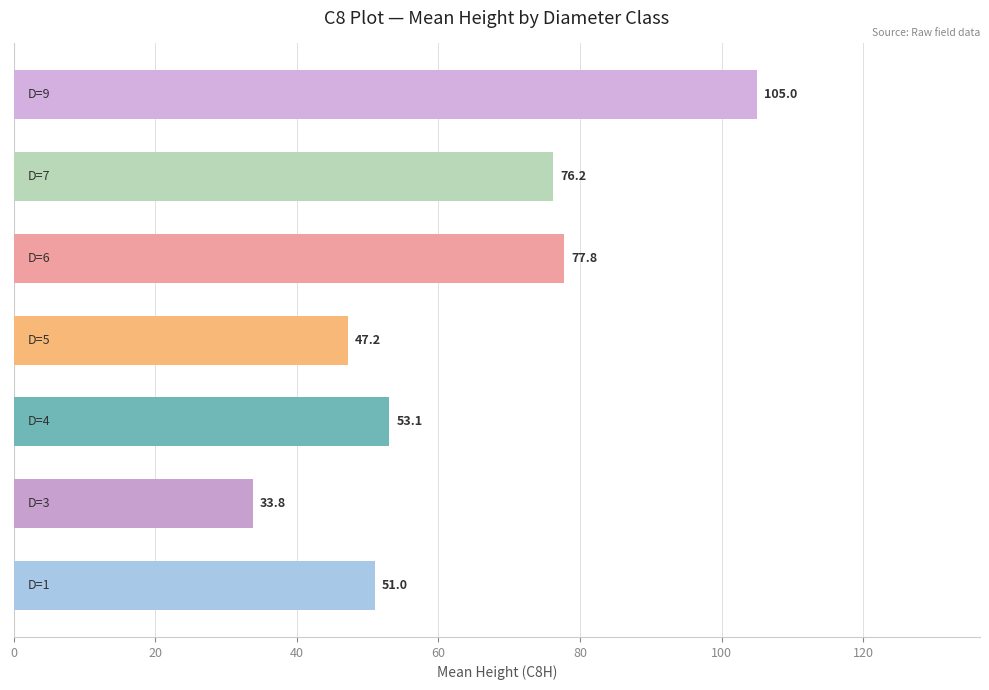

Reading bottom to top, list all the values displayed in this chart.

51.0	33.8	53.1	47.2	77.8	76.2	105.0